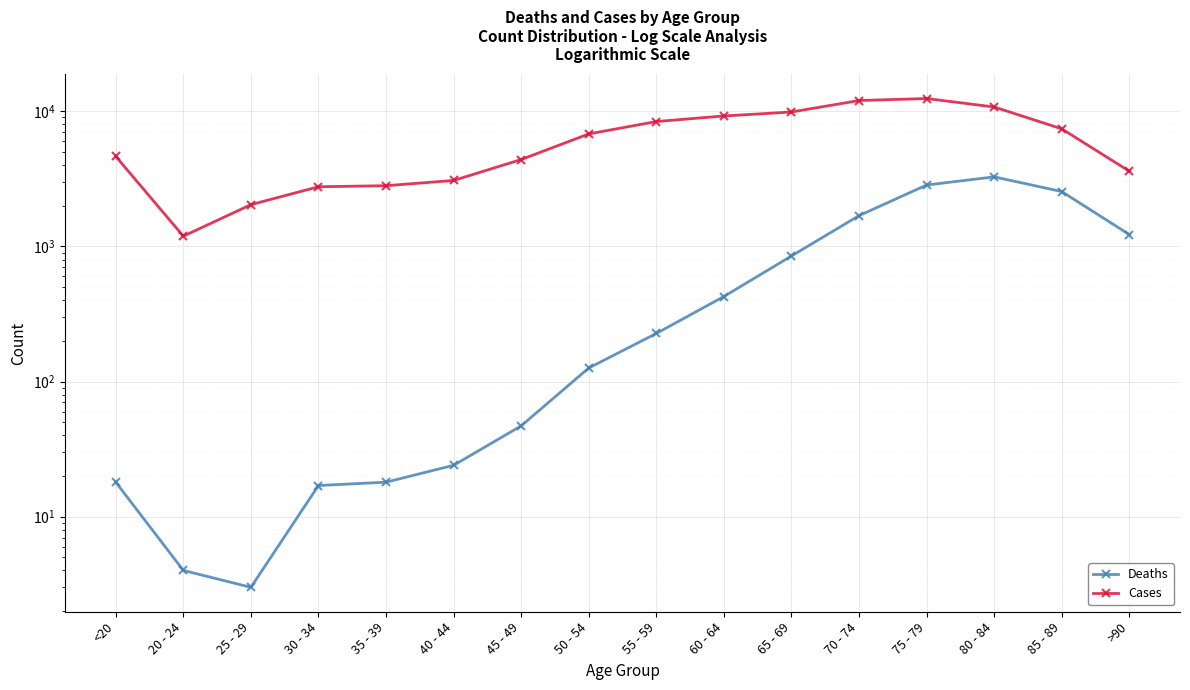

What is the difference between the second highest and second lowest values in the Cases series?

9980